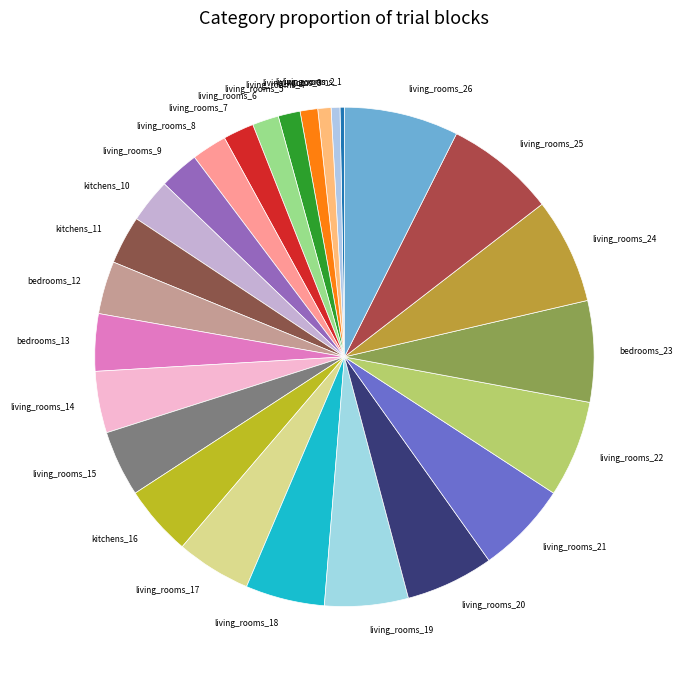

Does living_rooms_9 account for over 50% of the chart?

No